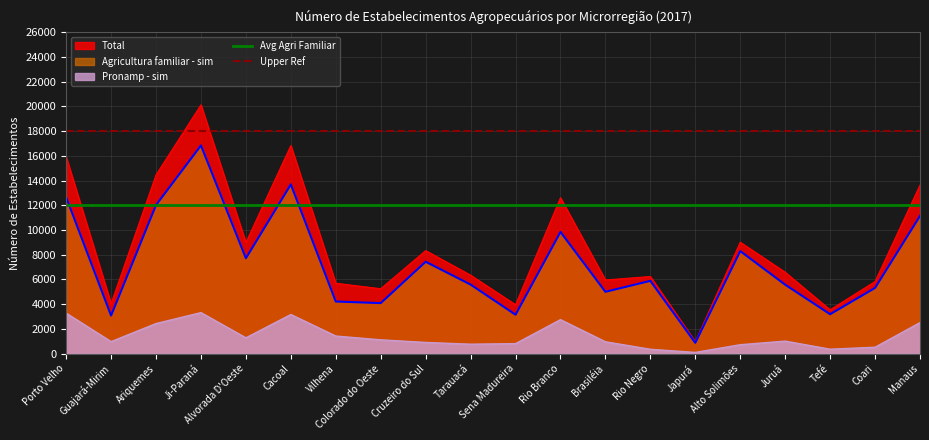

The Pronamp - sim series shows 3319 at Ji-Paraná. True or false?

True